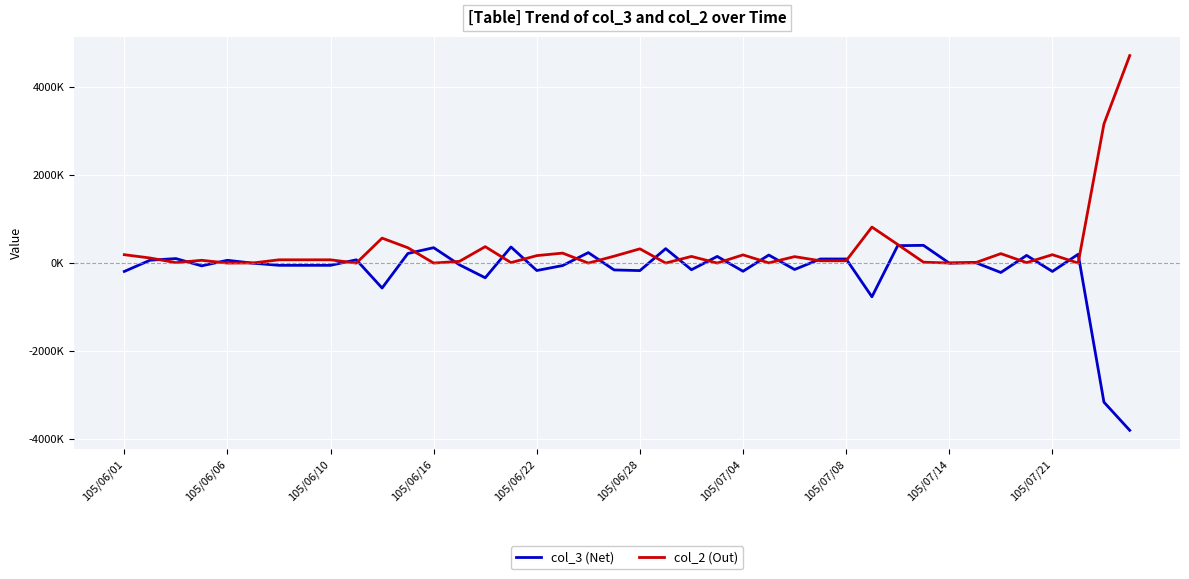

Rank the series by their maximum value, from highest to lowest.

col_2 (Out), col_3 (Net)